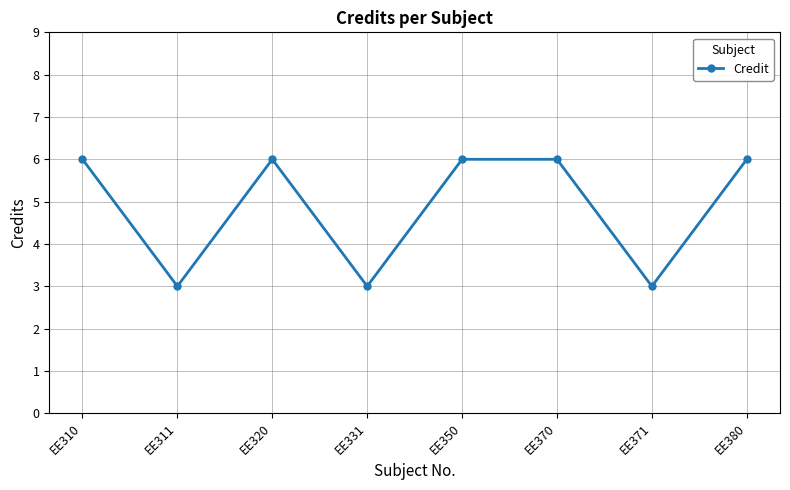

What is the maximum value shown in the chart?

6